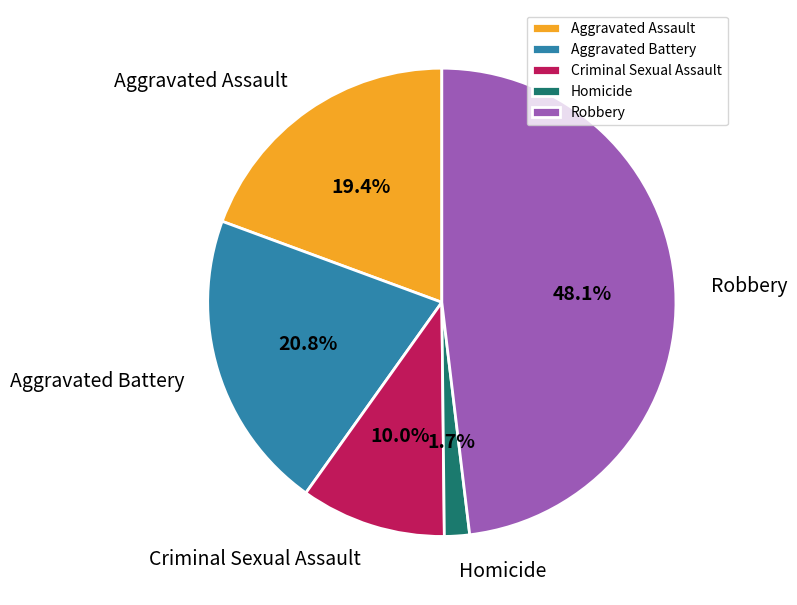

Which slice is the smallest?

Homicide